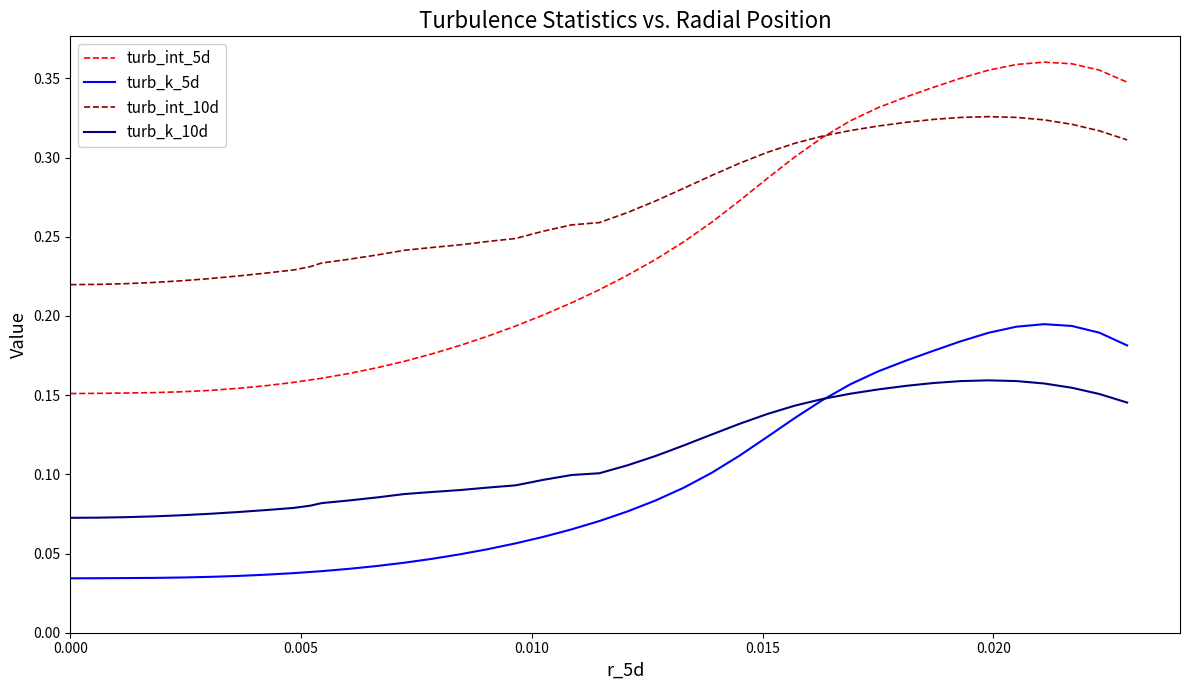

In turb_k_5d, how many points are higher than both neighbors (excluding endpoints)?

1